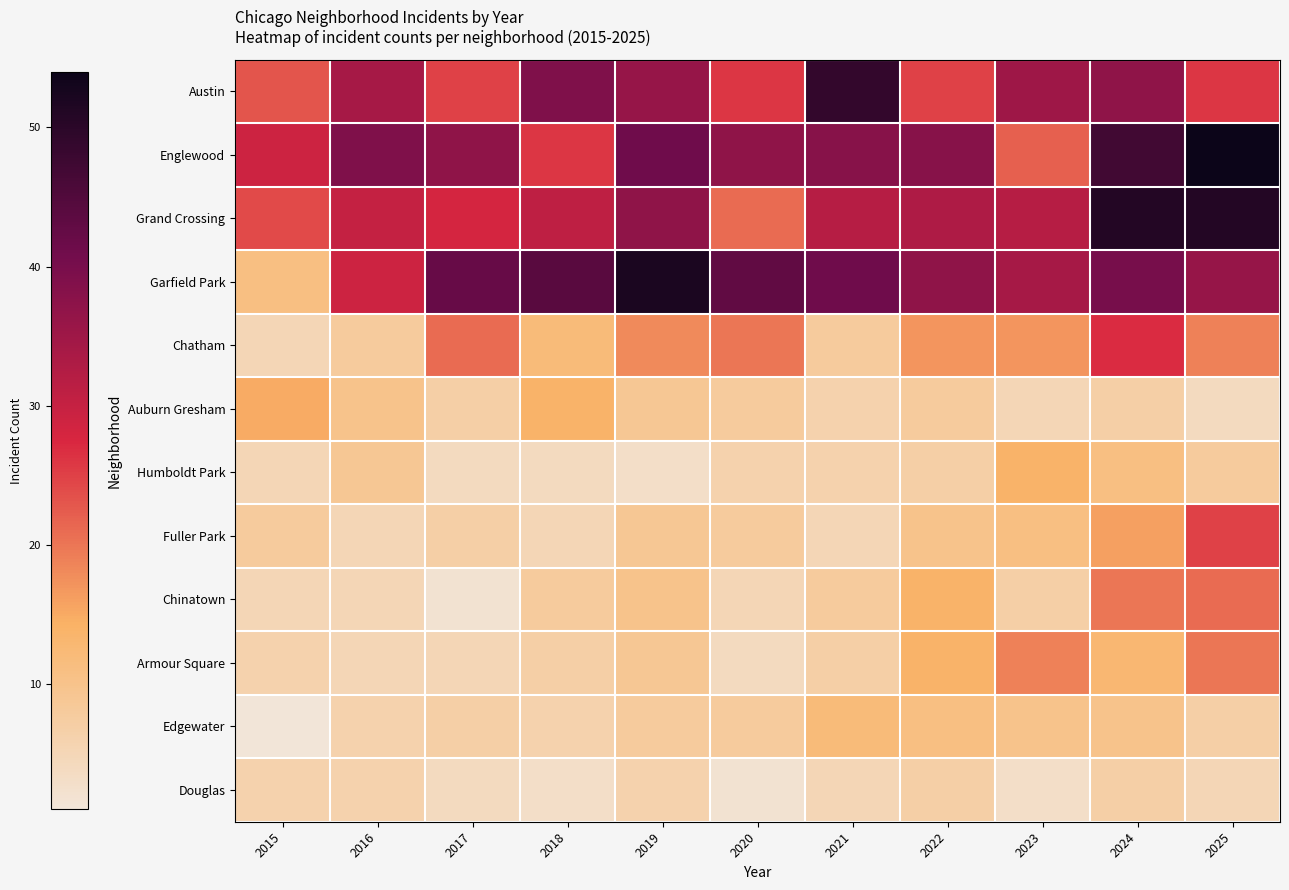

List the series in order of their peak value, highest first.

Englewood, Garfield Park, Grand Crossing, Austin, Chatham, Fuller Park, Chinatown, Armour Square, Auburn Gresham, Humboldt Park, Edgewater, Douglas